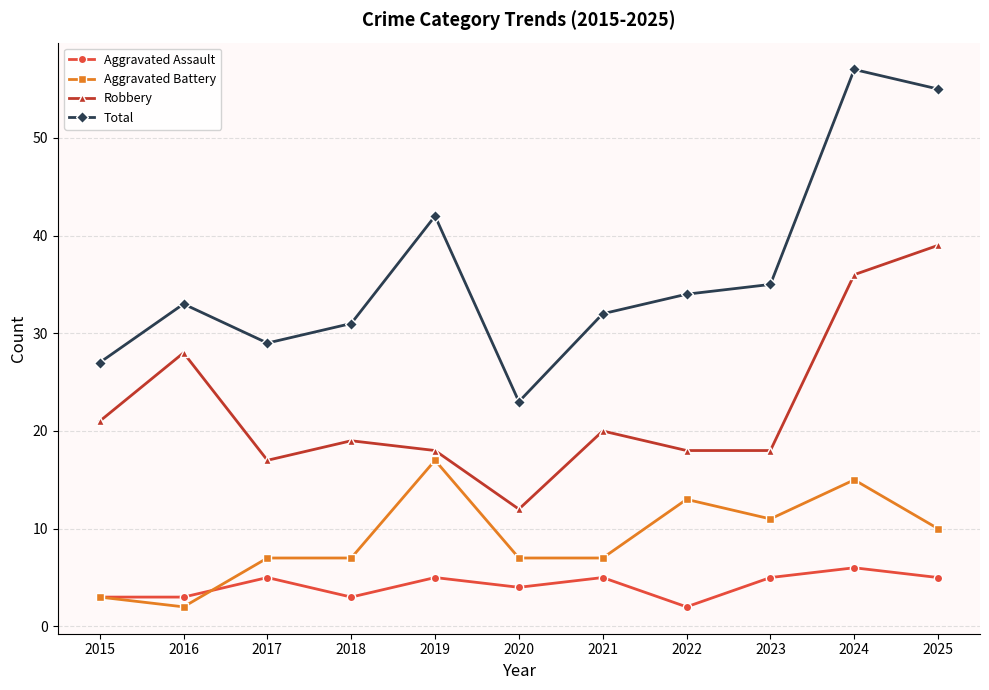

True or false: Robbery and Aggravated Battery cross at least once.

False